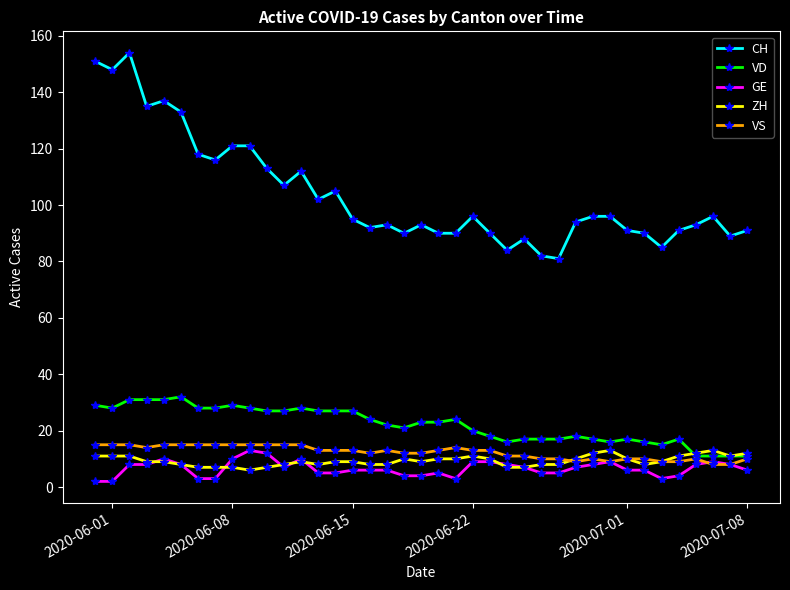

What is the difference between the maximum and minimum values in the ZH series?

7